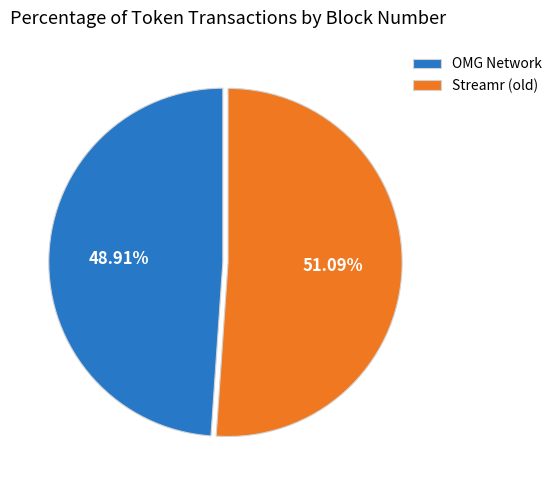

Count the number of slices in the pie.

2